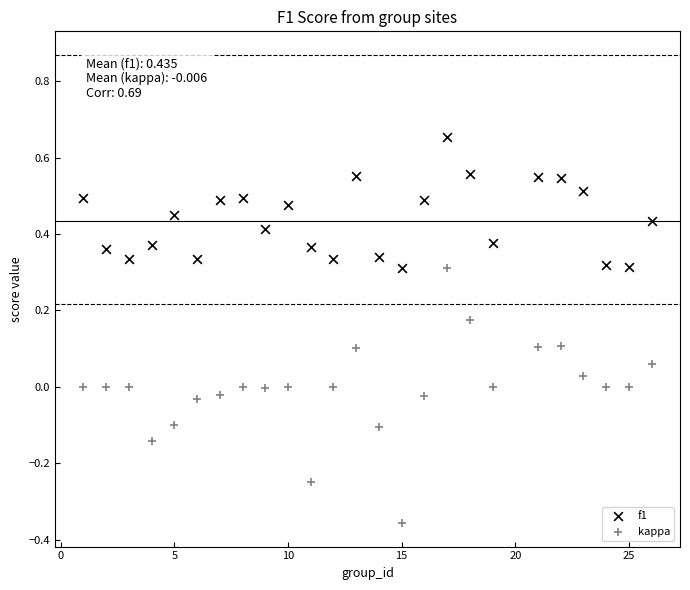

What are all the series names shown in the legend?

f1, kappa